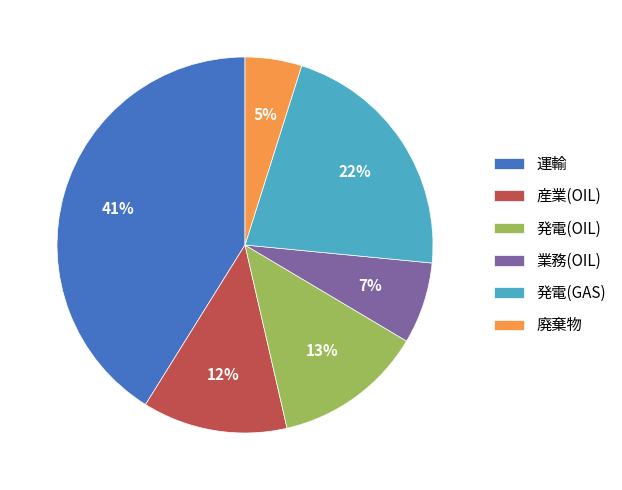

Is there a majority slice in this chart?

No